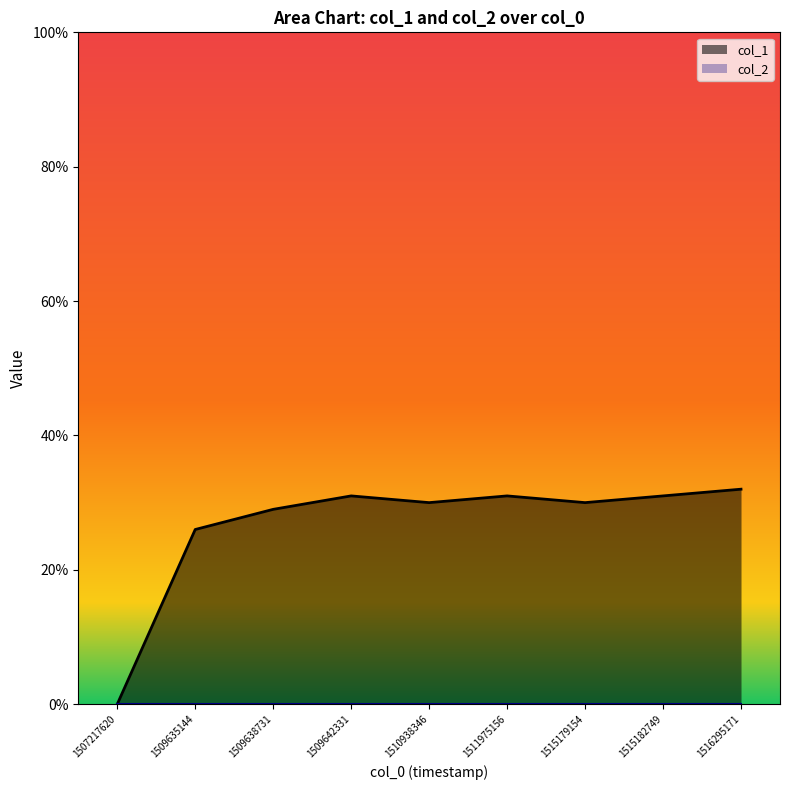

At which label is col_2 closest to 0?

1507217620